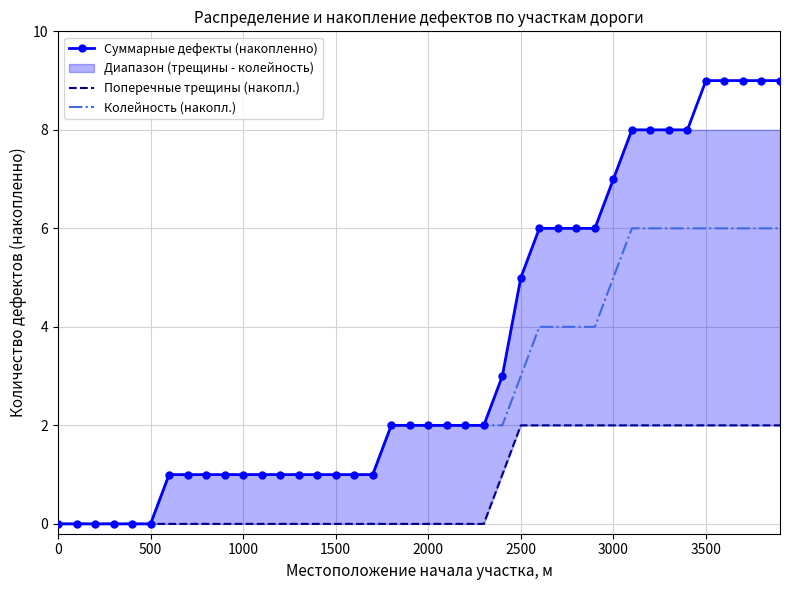

At how many categories does at least one series exceed 3?

15